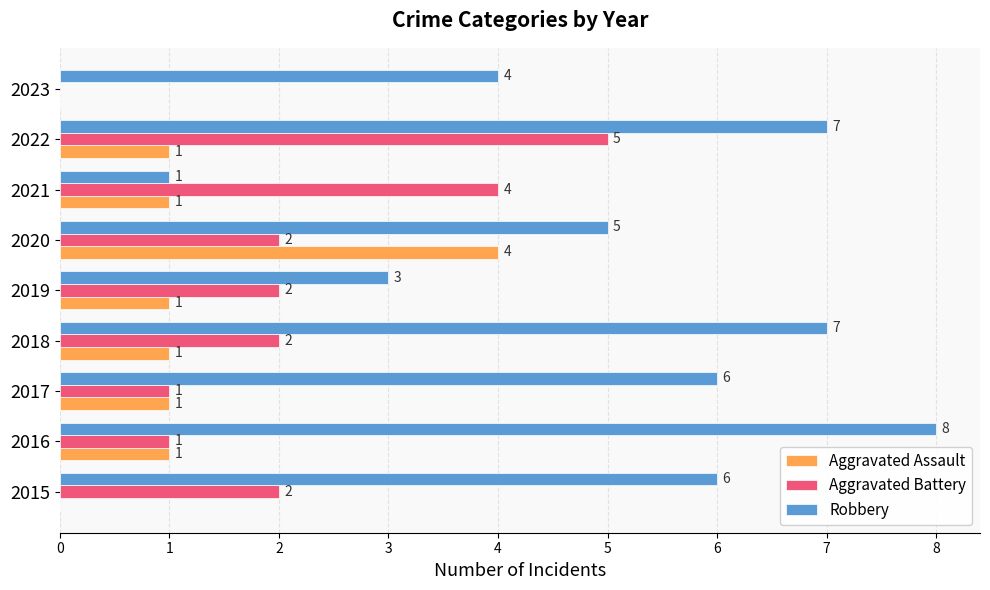

Between 2017 and 2020, which series saw the biggest shift?

Aggravated Assault